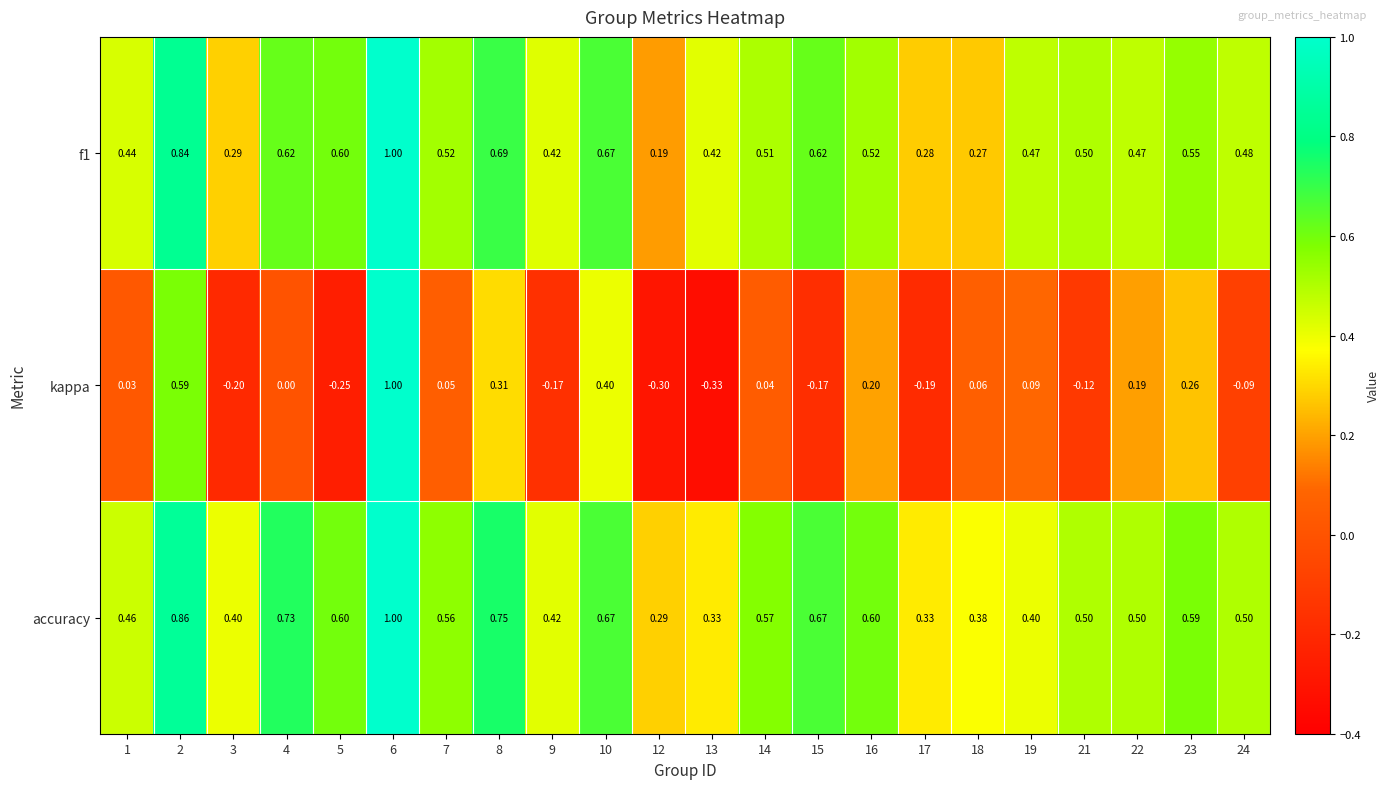

Is the value of accuracy at 12 greater than the value of f1 at 10?

No